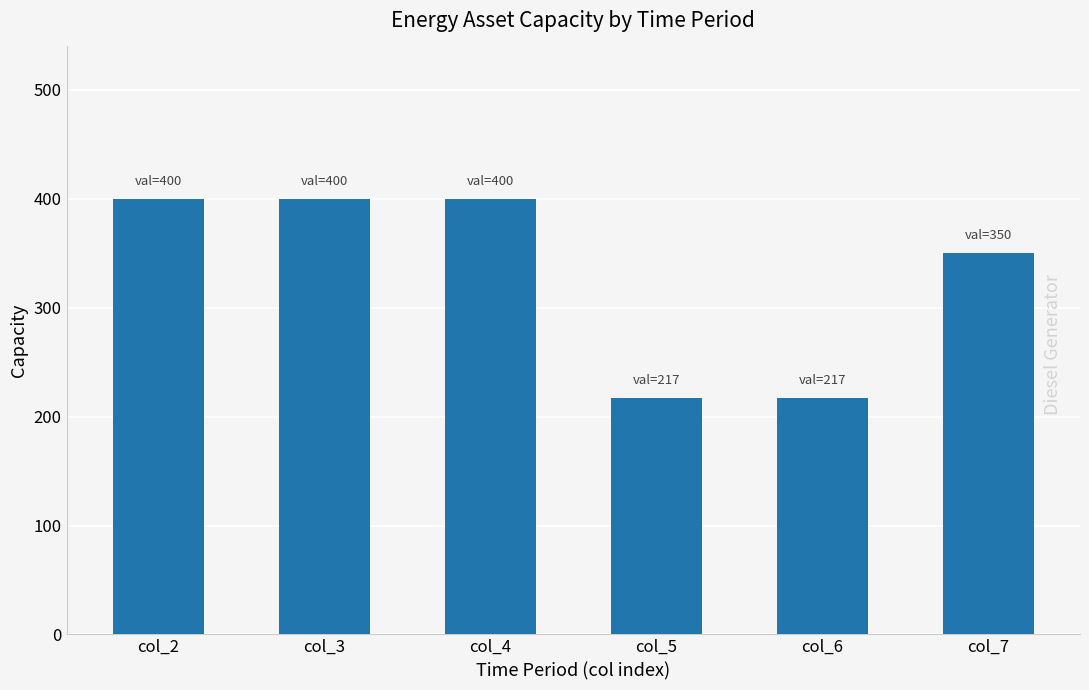

True or false: the data shows 400 at col_4.

True